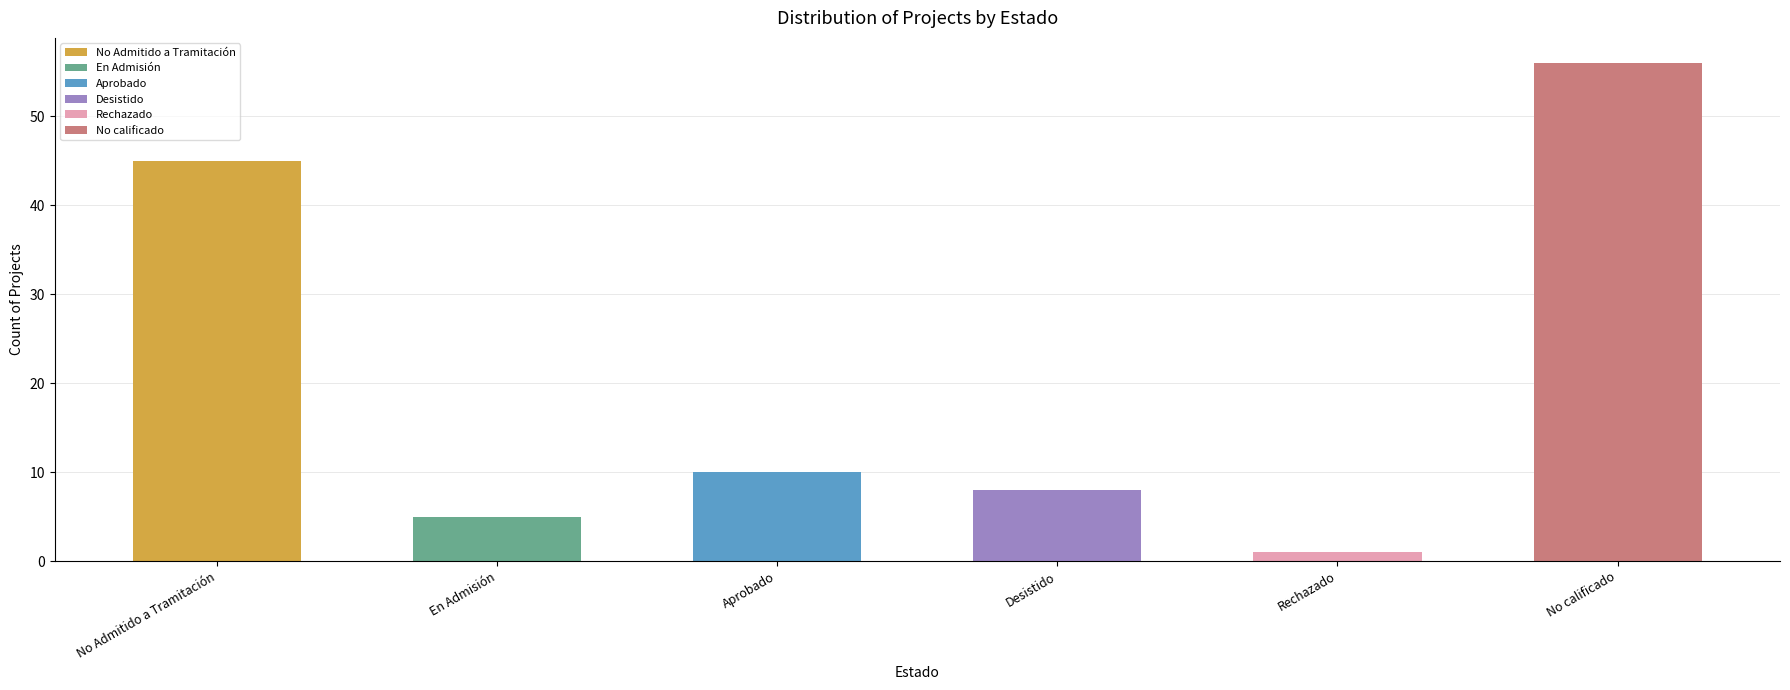

Reading left to right, list all the values displayed in this chart.

45	5	10	8	1	56